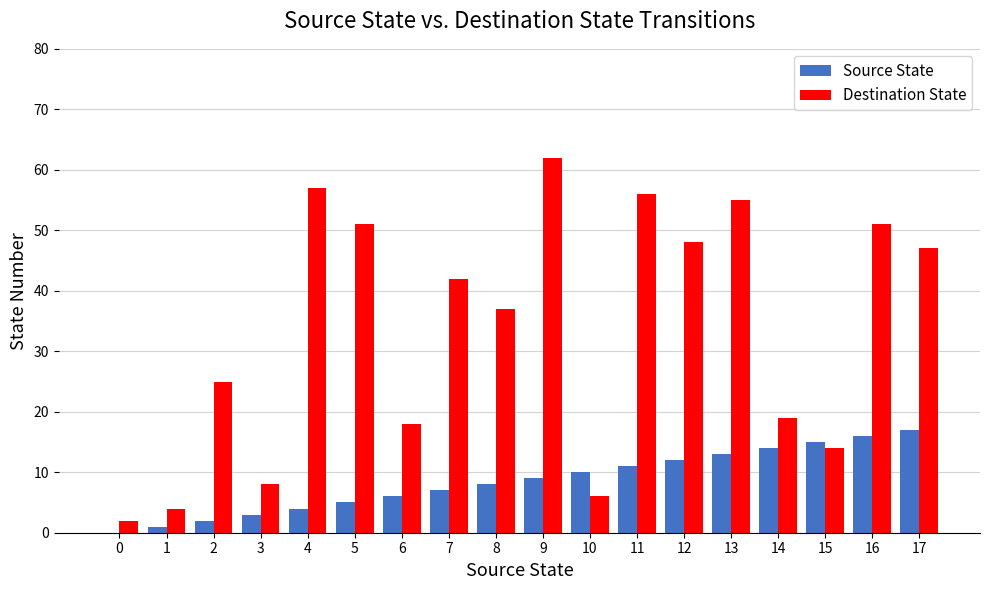

How many values in Source State are above zero?

17